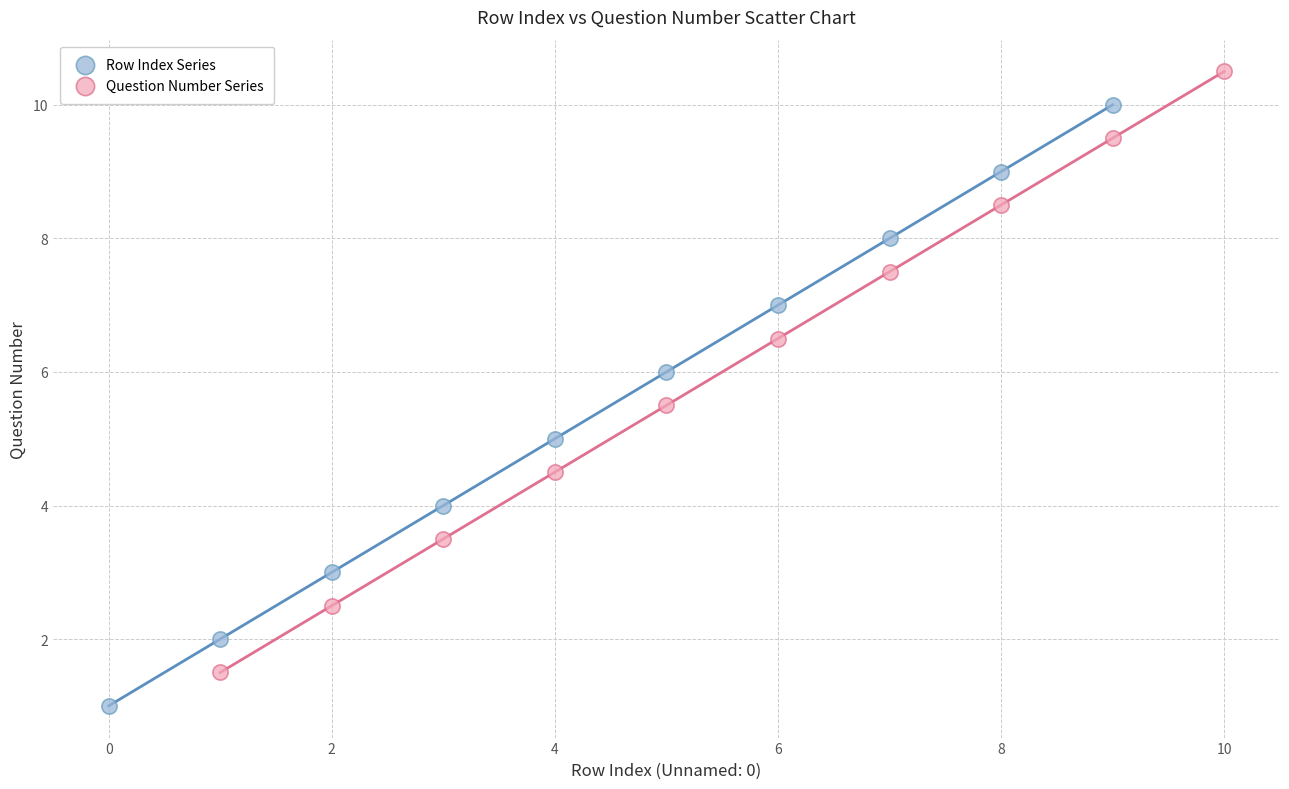

What are all the series names shown in the legend?

Row Index Series, Question Number Series